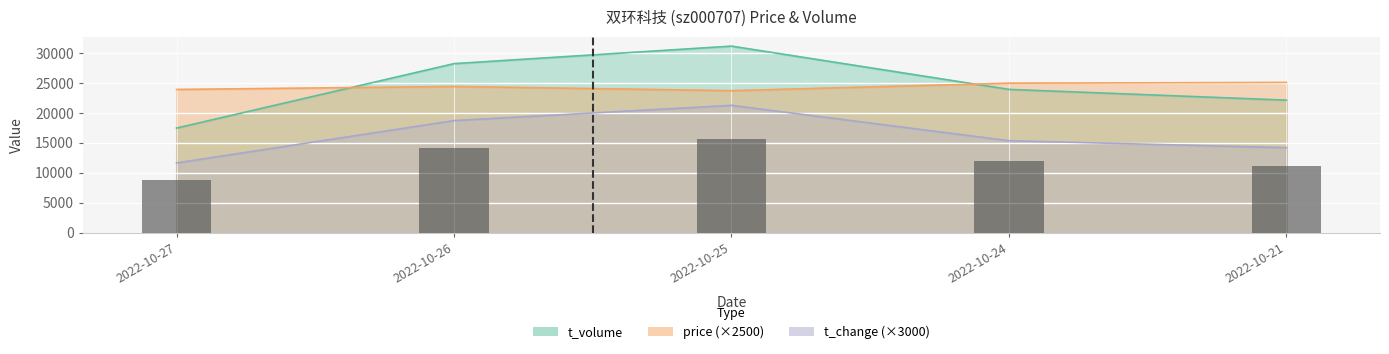

What is the value of the 3rd bar from the left?

15585.0